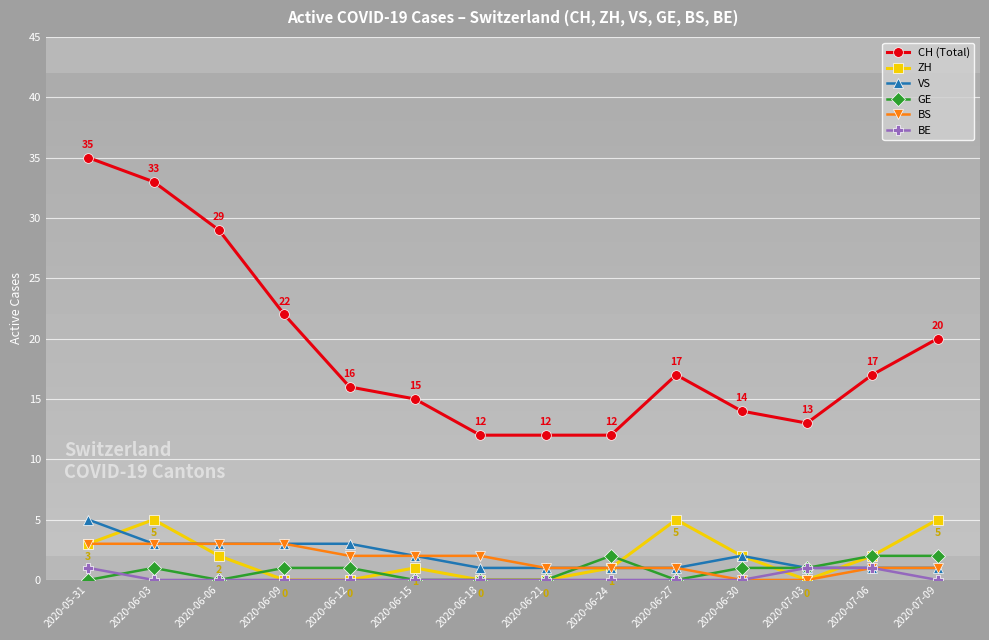

Reading left to right, list all the values displayed in this chart.

CH (Total): 35	33	29	22	16	15	12	12	12	17	14	13	17	20
ZH: 3	5	2	0	0	1	0	0	1	5	2	0	2	5
VS: 5	3	3	3	3	2	1	1	1	1	2	1	1	1
GE: 0	1	0	1	1	0	0	0	2	0	1	1	2	2
BS: 3	3	3	3	2	2	2	1	1	1	0	0	1	1
BE: 1	0	0	0	0	0	0	0	0	0	0	1	1	0